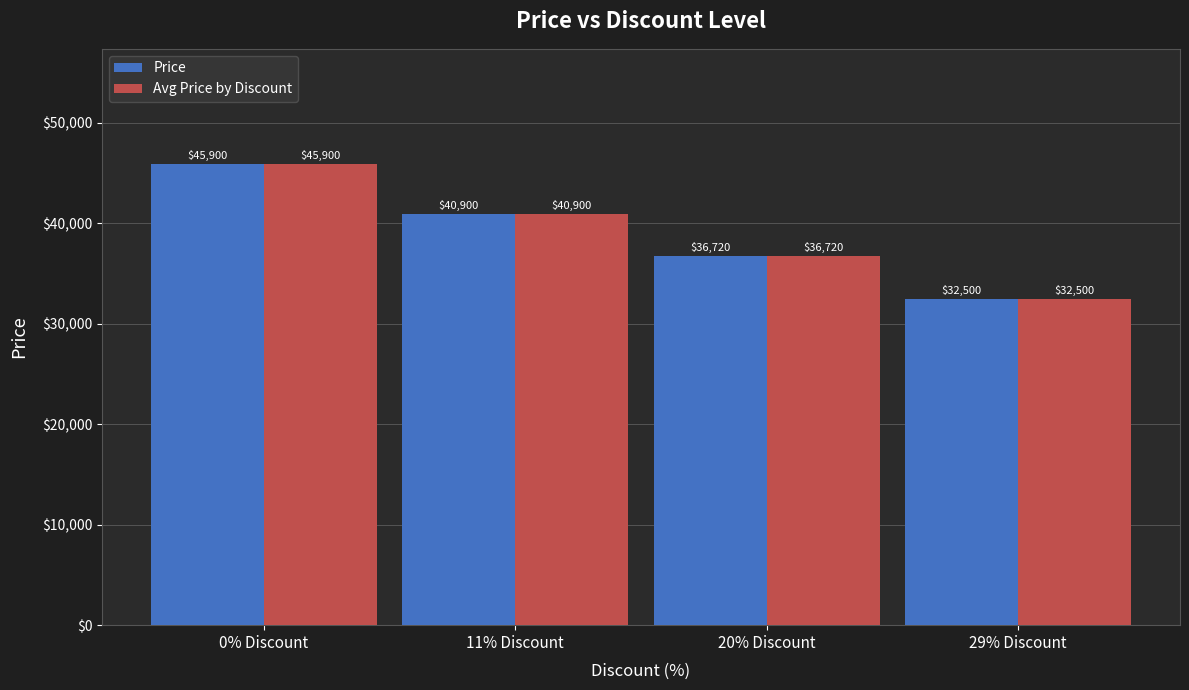

Reading left to right, extract all data points from this chart.

Price: 45900	40900	36720	32500
Avg Price by Discount: 45900	40900	36720	32500